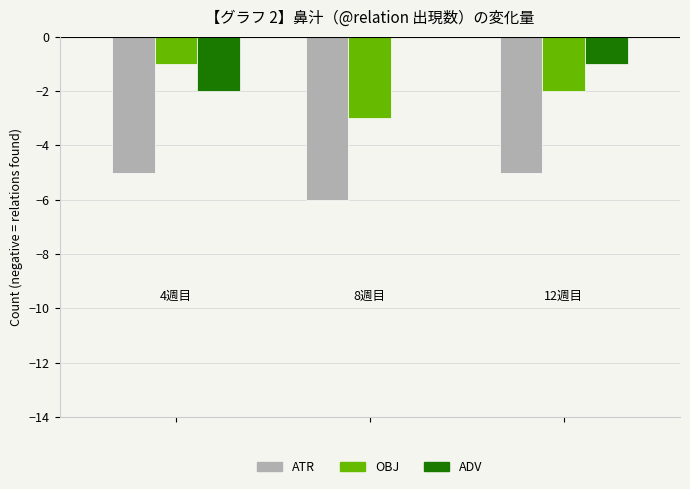

Are the bars grouped side by side (vs. stacked)?

Yes